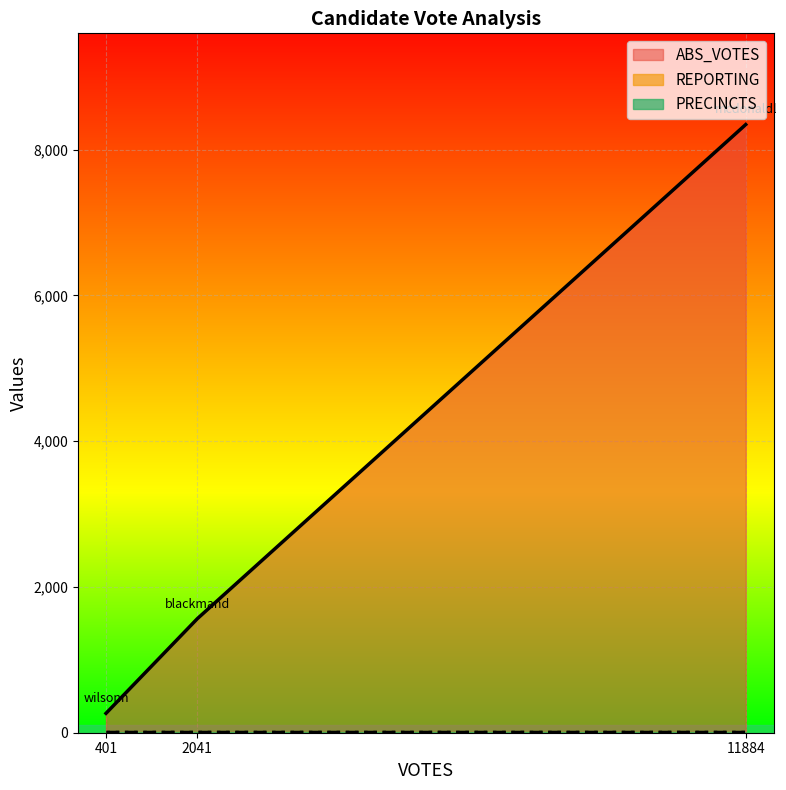

Rank the categories by ABS_VOTES value from highest to lowest.

11884, 2041, 401